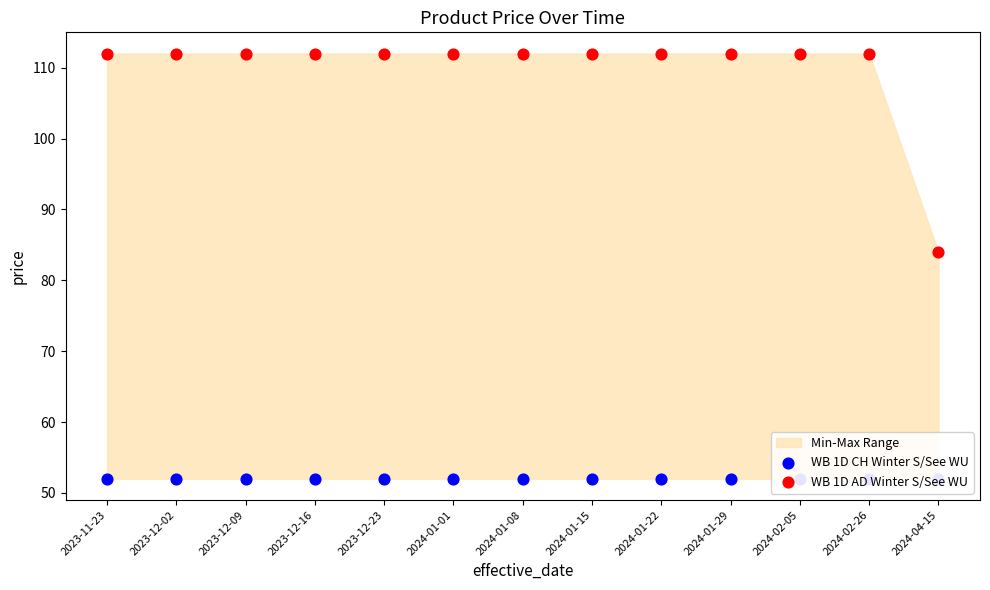

Is the value of WB 1D CH Winter S/See WU at 2023-12-02 greater than the value of WB 1D AD Winter S/See WU at 2024-01-22?

No